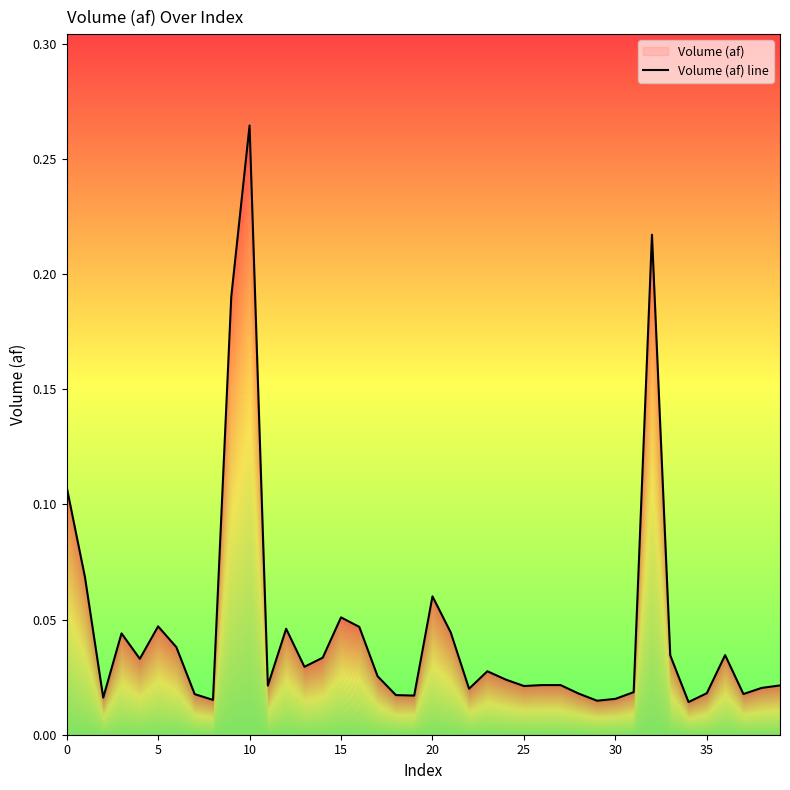

Reading right to left, what are all the values shown in this chart?

0.0	0.0	0.0	0.0	0.0	0.0	0.0	0.2	0.0	0.0	0.0	0.0	0.0	0.0	0.0	0.0	0.0	0.0	0.0	0.1	0.0	0.0	0.0	0.0	0.1	0.0	0.0	0.0	0.0	0.3	0.2	0.0	0.0	0.0	0.0	0.0	0.0	0.0	0.1	0.1